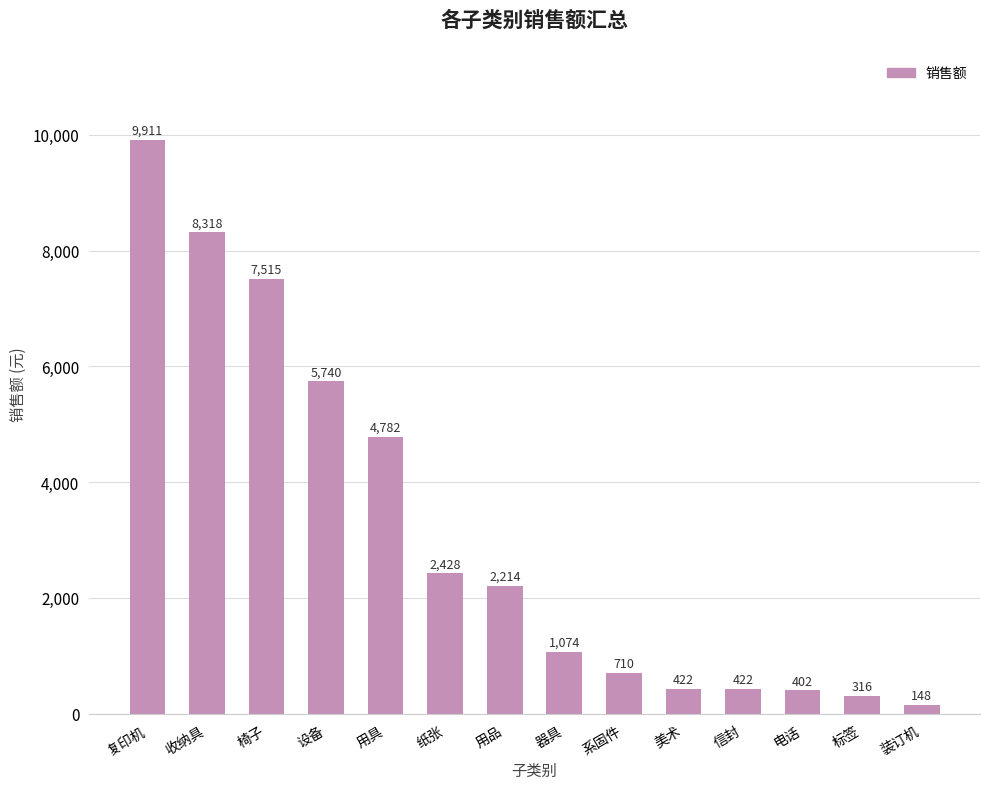

What is the sum of all values?

44402.0